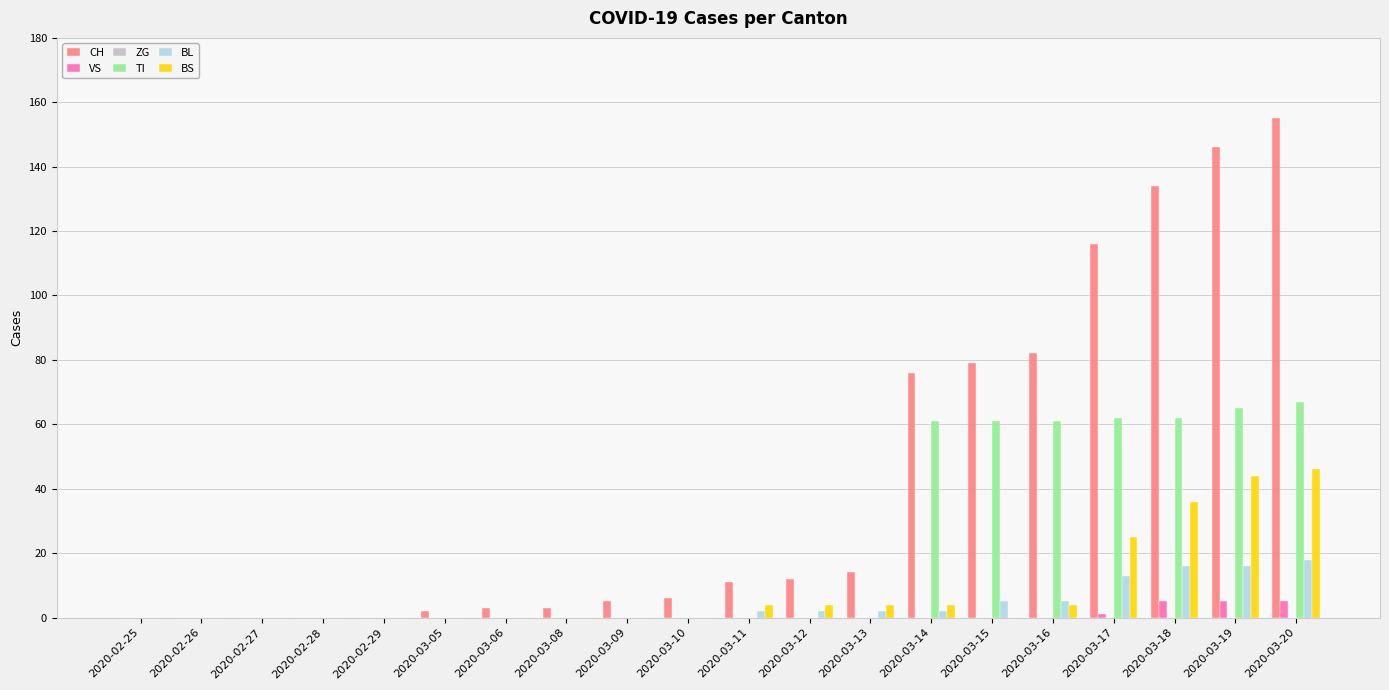

What is the sum of all BS values?

171